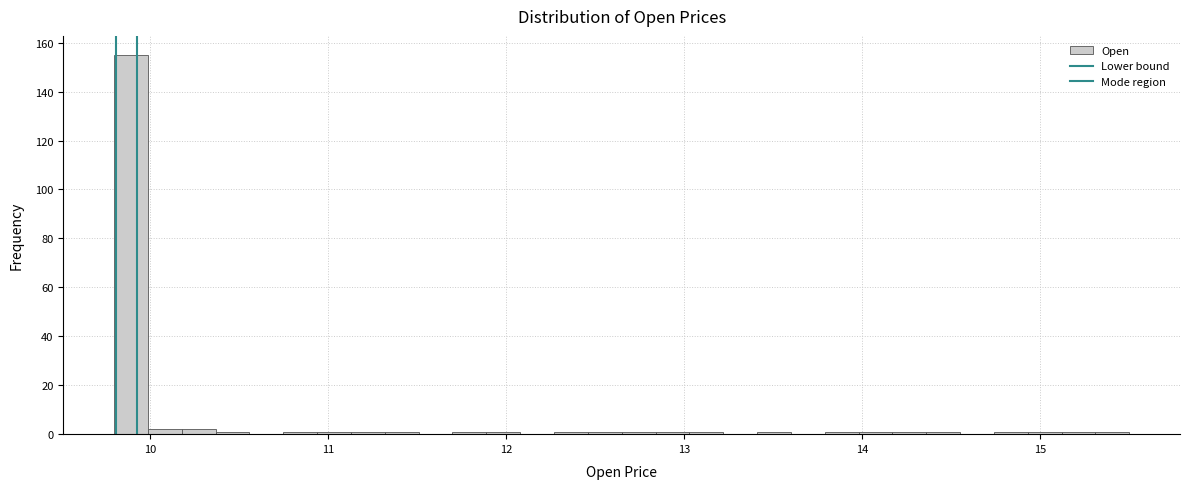

Around what value on the x-axis is the tallest bar? Give the approximate position of its centre, as read against the axis.

9.9